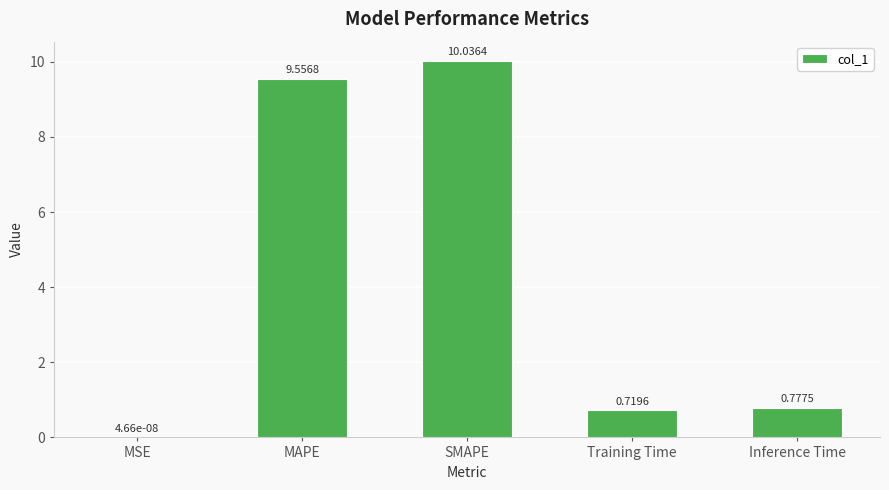

Between MAPE and Inference Time, which is larger?

MAPE